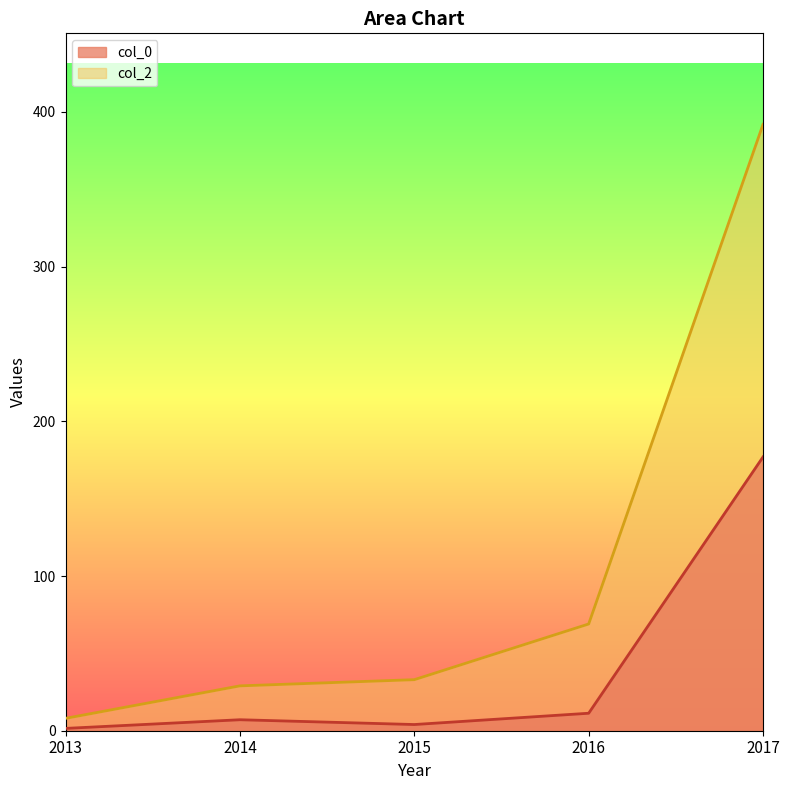

The value of col_2 at 2017 is 196.1. True or false?

False